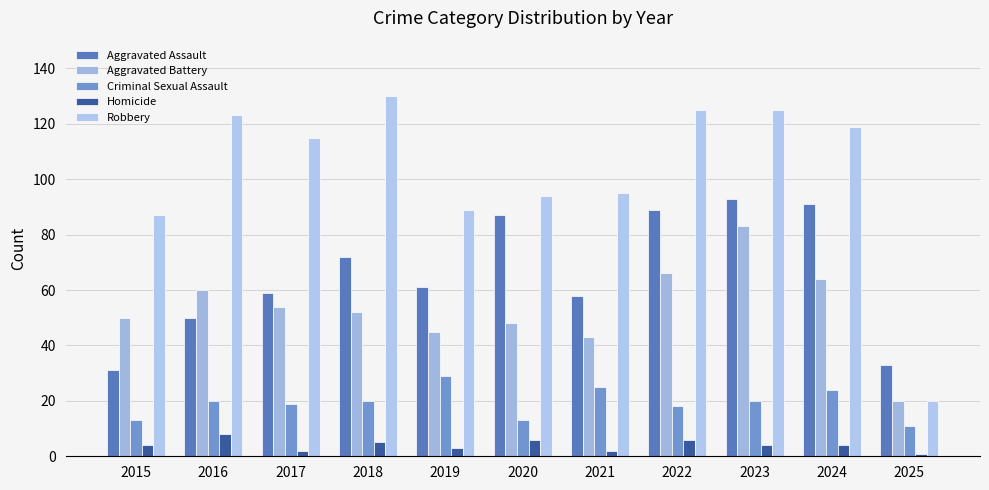

Reading left to right, what are all the values shown in this chart?

Aggravated Assault: 2015=31	2016=50	2017=59	2018=72	2019=61	2020=87	2021=58	2022=89	2023=93	2024=91	2025=33
Aggravated Battery: 2015=50	2016=60	2017=54	2018=52	2019=45	2020=48	2021=43	2022=66	2023=83	2024=64	2025=20
Criminal Sexual Assault: 2015=13	2016=20	2017=19	2018=20	2019=29	2020=13	2021=25	2022=18	2023=20	2024=24	2025=11
Homicide: 2015=4	2016=8	2017=2	2018=5	2019=3	2020=6	2021=2	2022=6	2023=4	2024=4	2025=1
Robbery: 2015=87	2016=123	2017=115	2018=130	2019=89	2020=94	2021=95	2022=125	2023=125	2024=119	2025=20